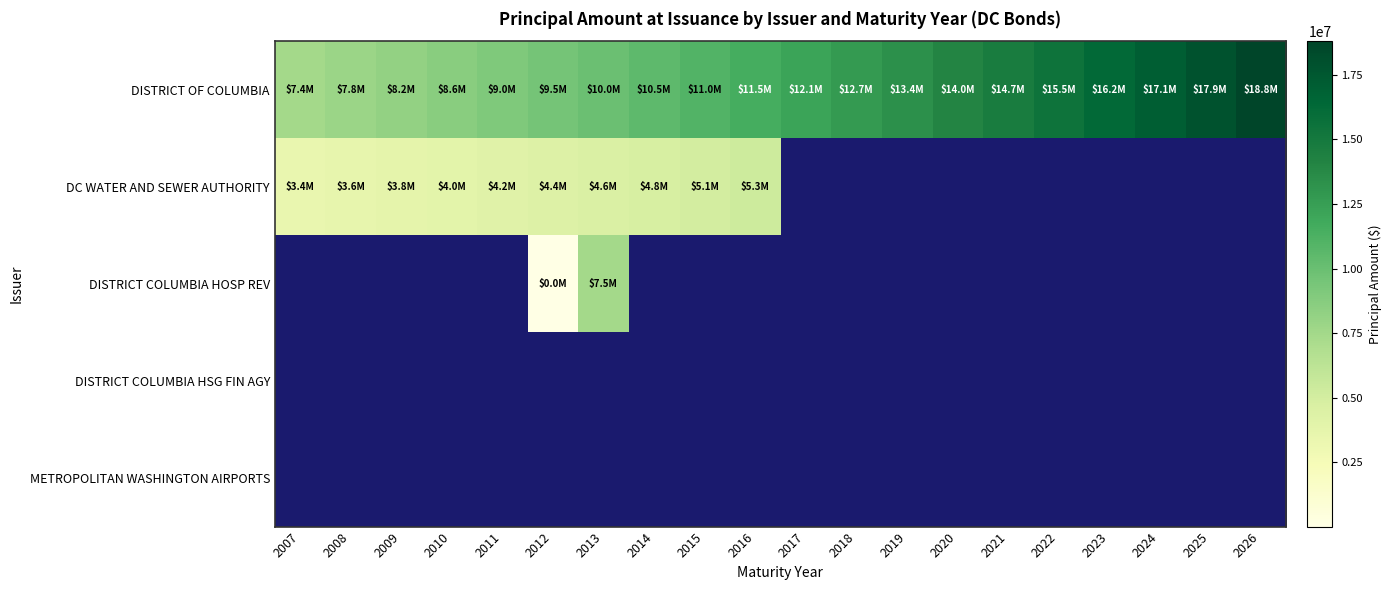

The value of DISTRICT OF COLUMBIA at 2025 is 17910000.0. True or false?

True